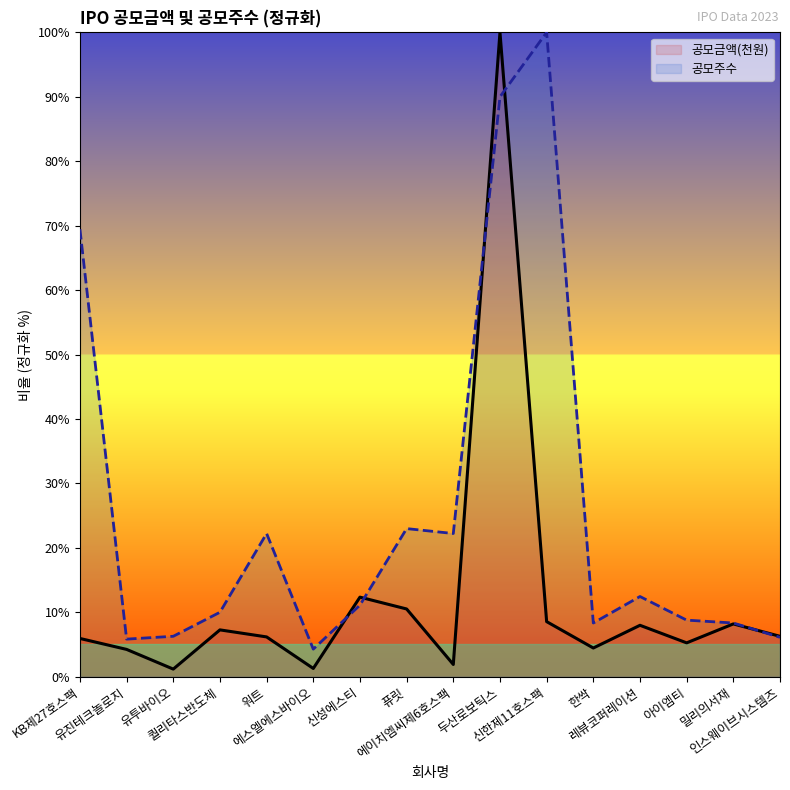

What is the total value across all series at 신한제11호스팩?

108.5